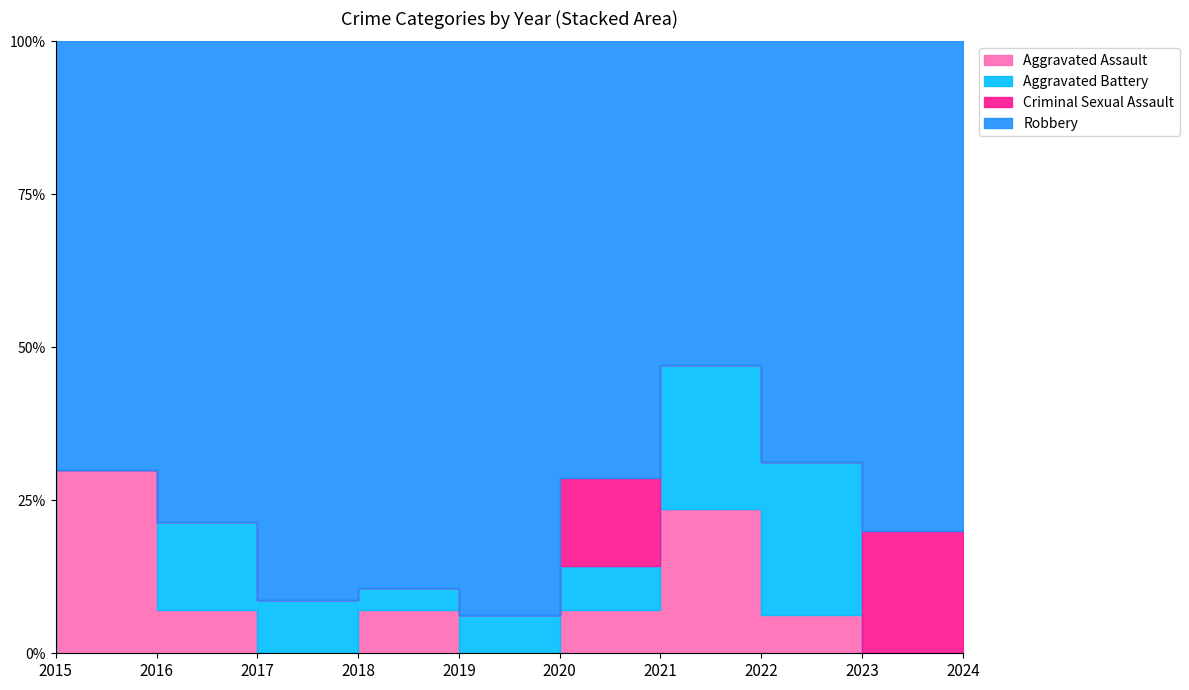

What are all the series names shown in the legend?

Aggravated Assault, Aggravated Battery, Criminal Sexual Assault, Robbery